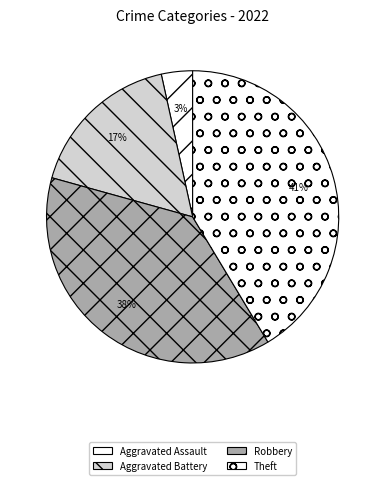

Approximately how many times larger is the value at Aggravated Battery compared to Theft?

0.4